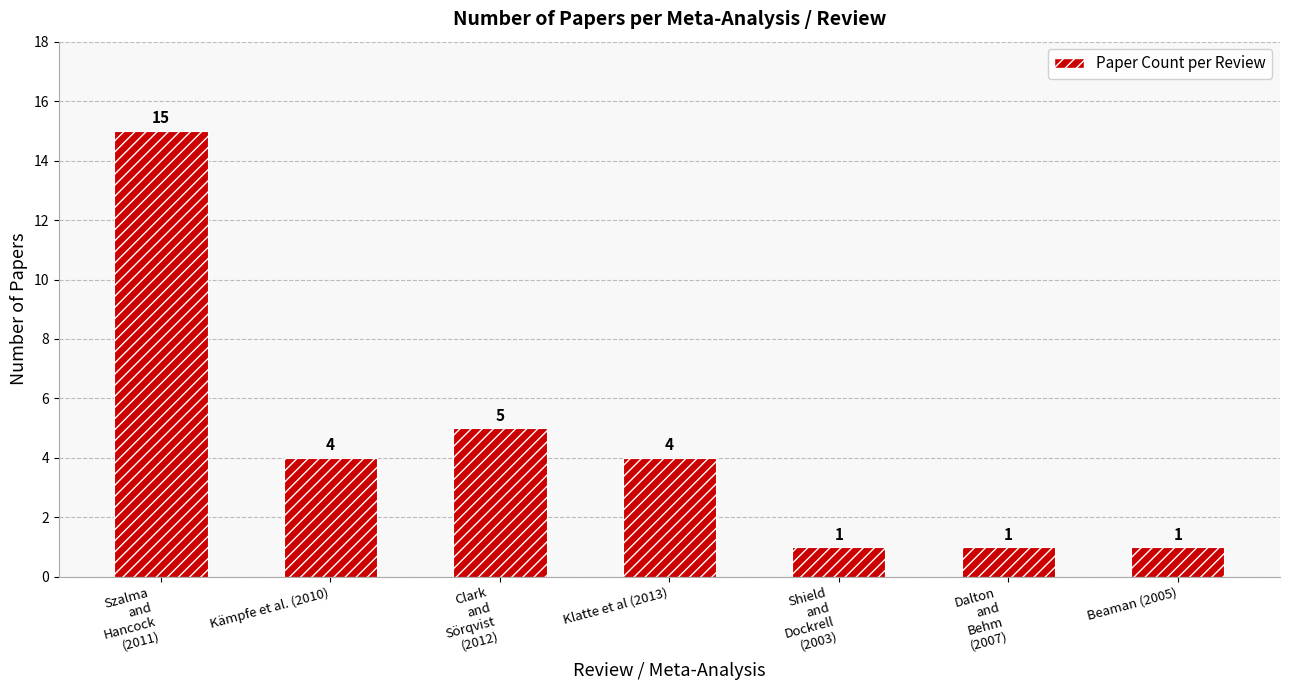

Reading right to left, what are all the values shown in this chart?

1	1	1	4	5	4	15